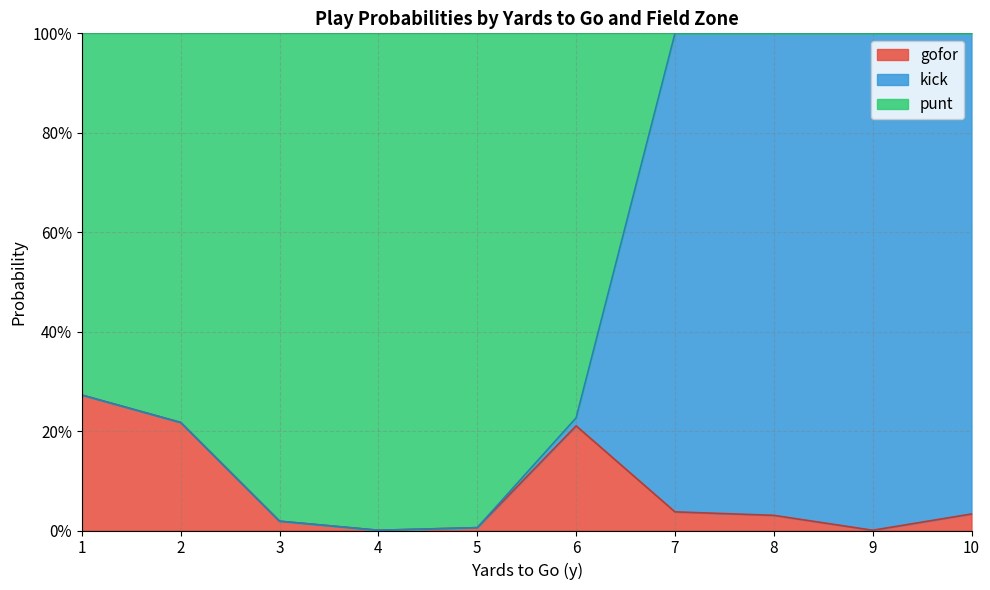

Which series has the largest range (max minus min)?

punt